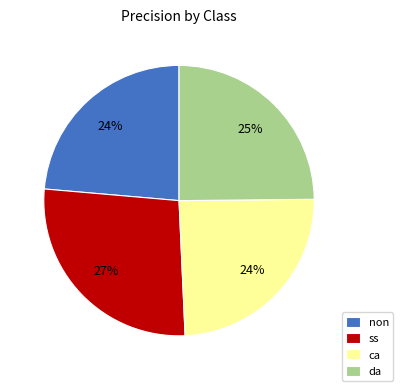

What percentage is the ss slice, to the nearest percent?

27%